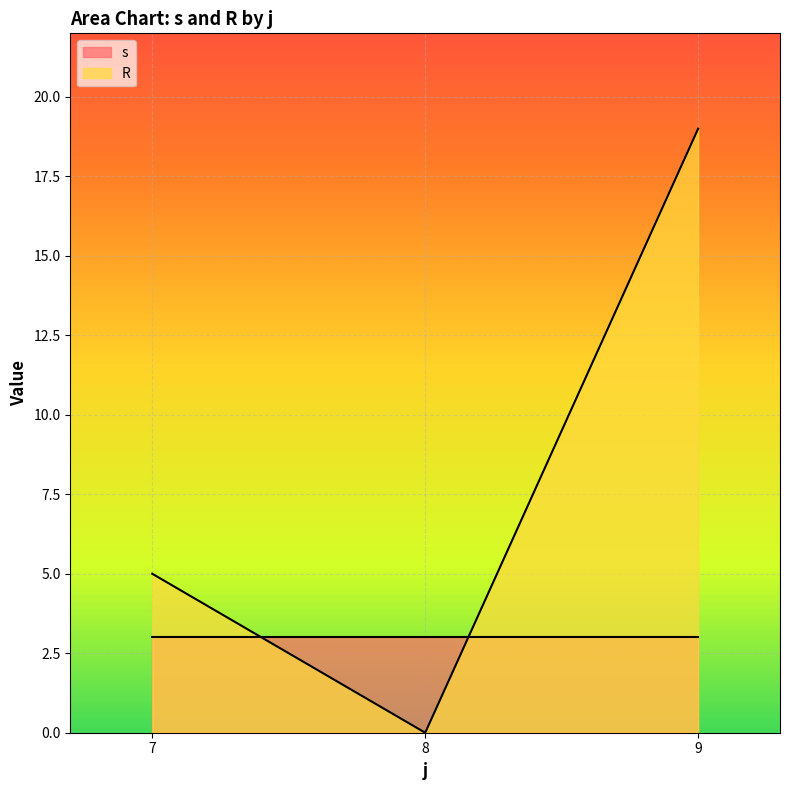

Rank the series at 8 from highest to lowest value.

s, R